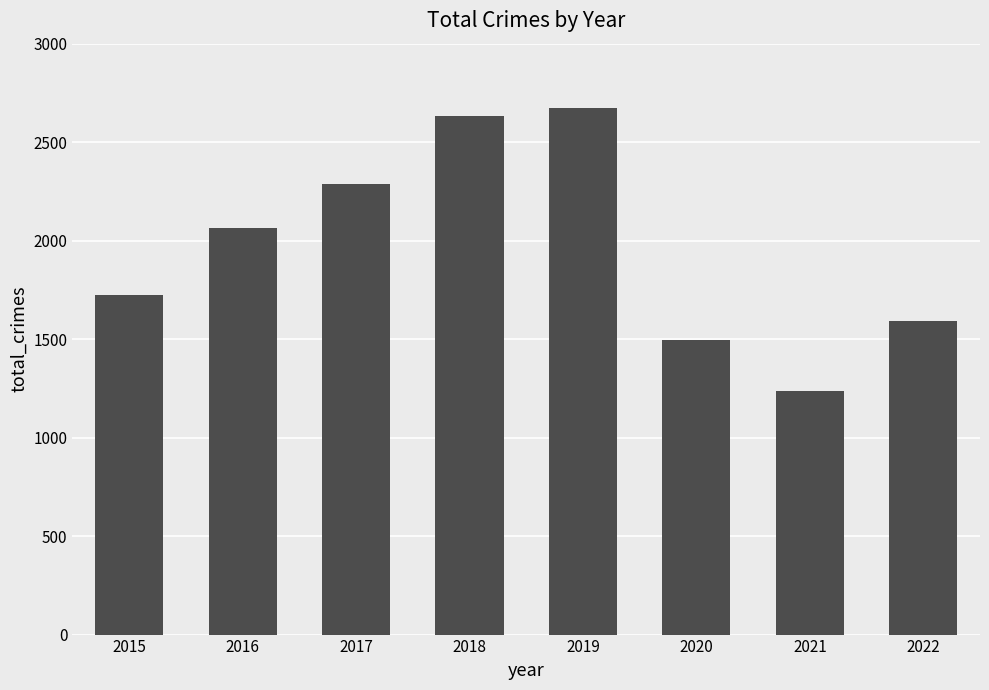

List the labels in order of value, largest first.

2019, 2018, 2017, 2016, 2015, 2022, 2020, 2021